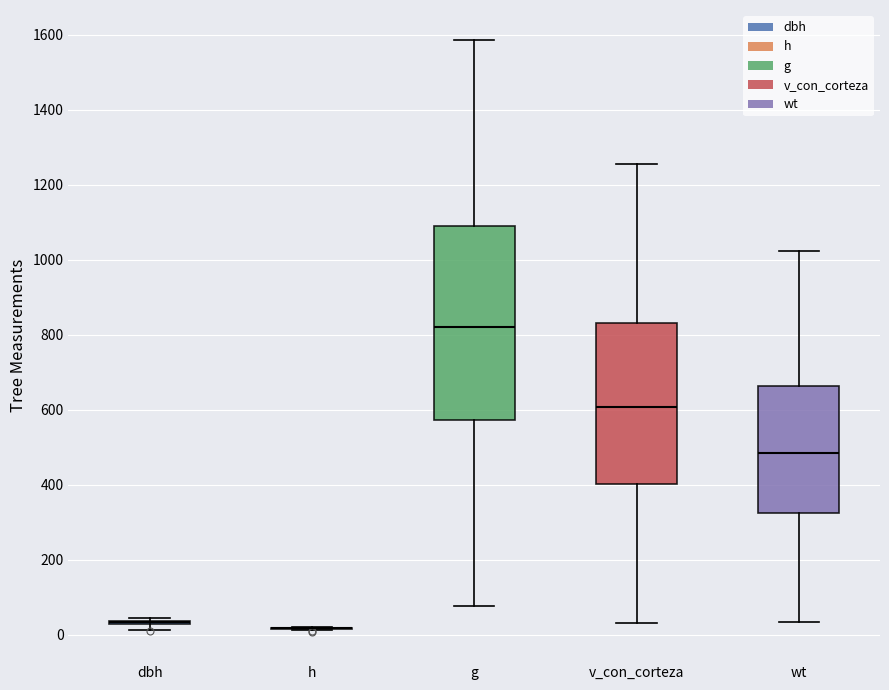

Reading left to right, transcribe this box plot: for each box, give where its median line is, the range the box spans, and where its two whiskers end, as read against the y-axis. The values are not printed on the chart, so give them approximately, as read against the axis.

dbh: box collapsed to a line at 40, whiskers 20 to 40
h: box collapsed to a line at 20, whiskers 20 to 20
g: median 820, box 580 to 1080, whiskers 80 to 1580
v_con_corteza: median 600, box 400 to 840, whiskers 40 to 1260
wt: median 480, box 320 to 660, whiskers 40 to 1020